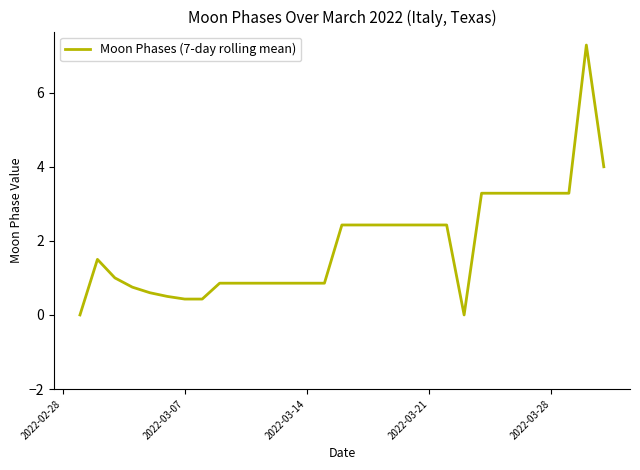

What is the maximum value shown in the chart?

7.3